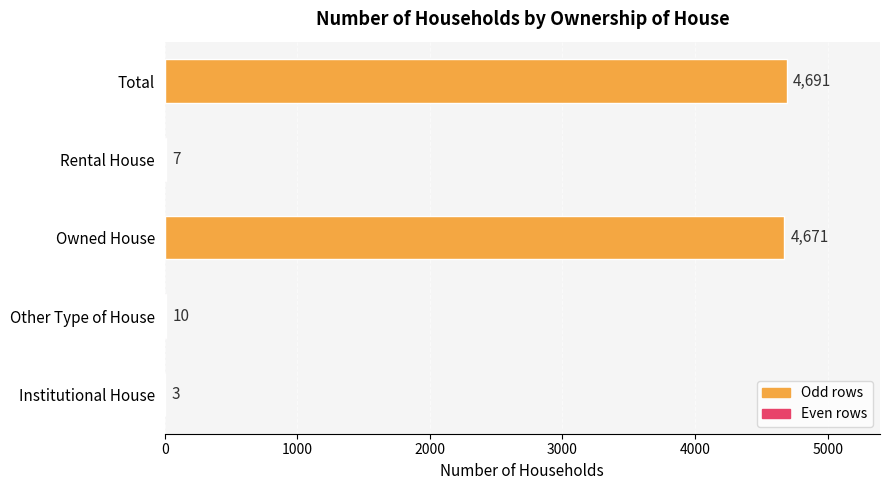

What is the sum of all values?

9382